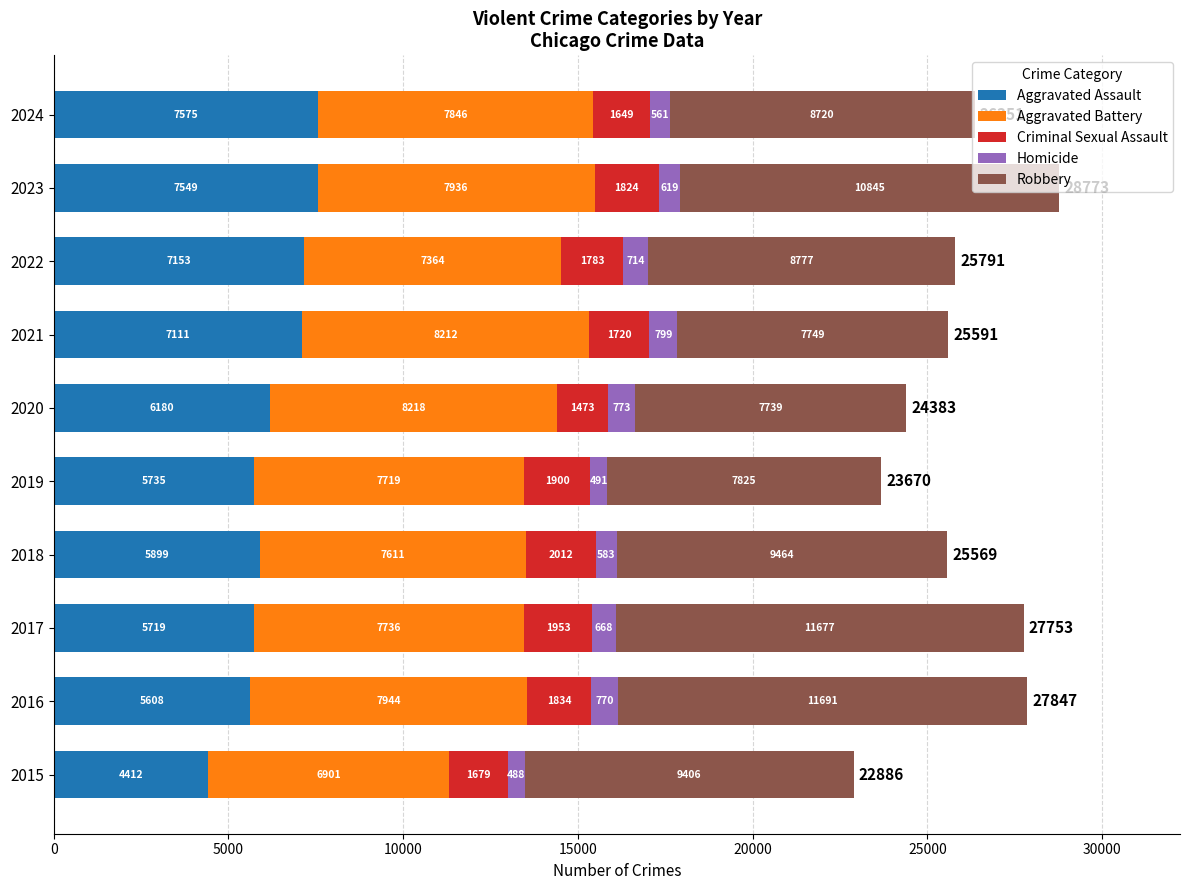

What is the total value across all series at 2020?

24383